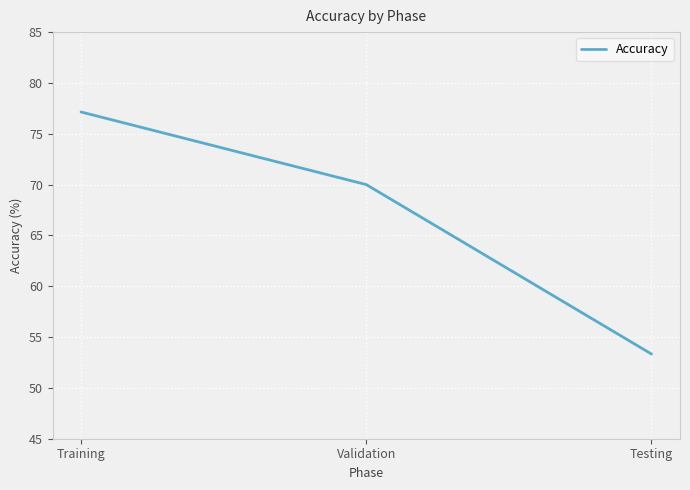

Read the value at Testing.

53.3